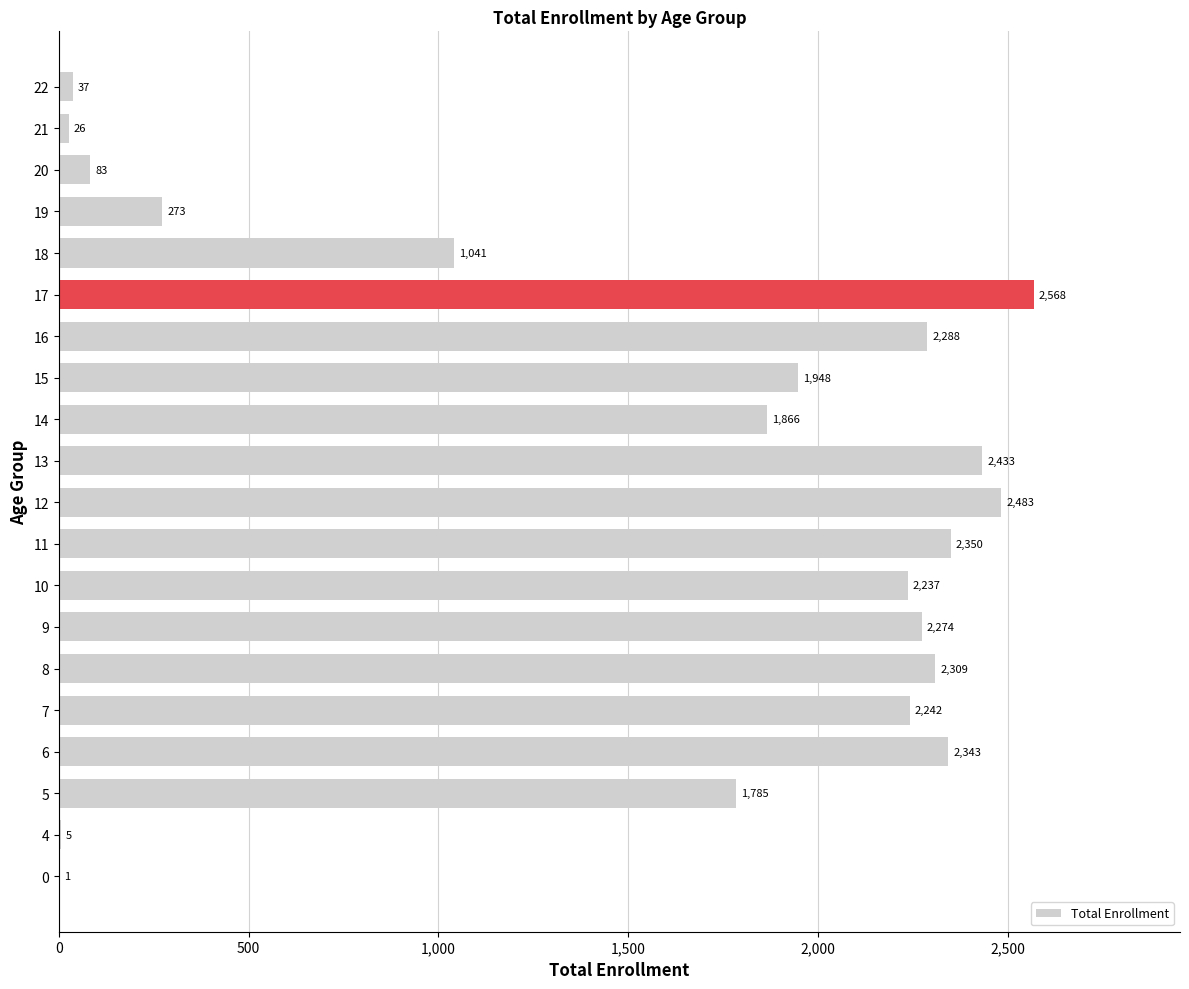

What is the change in value from 0 to 6?

+2342